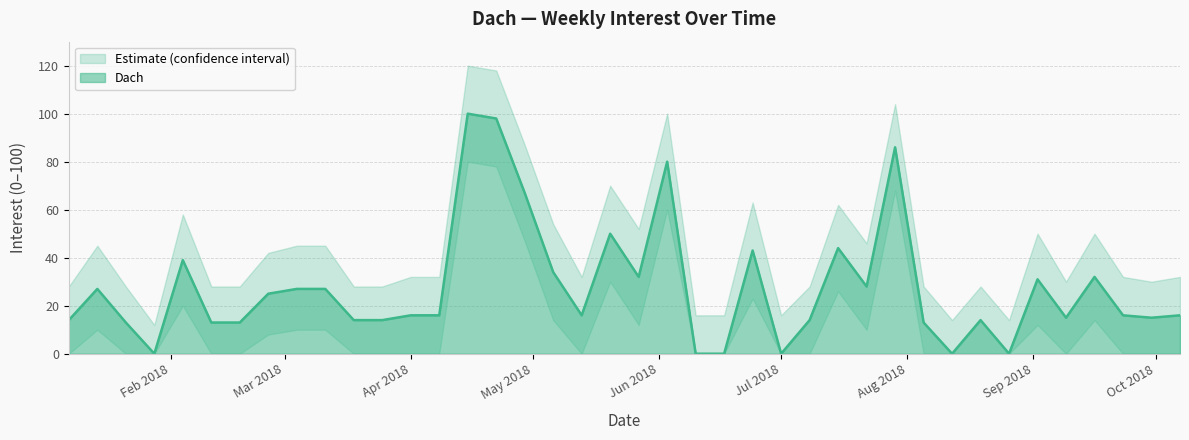

Which has a higher value, 2018-03-04 or 2018-06-24?

2018-06-24